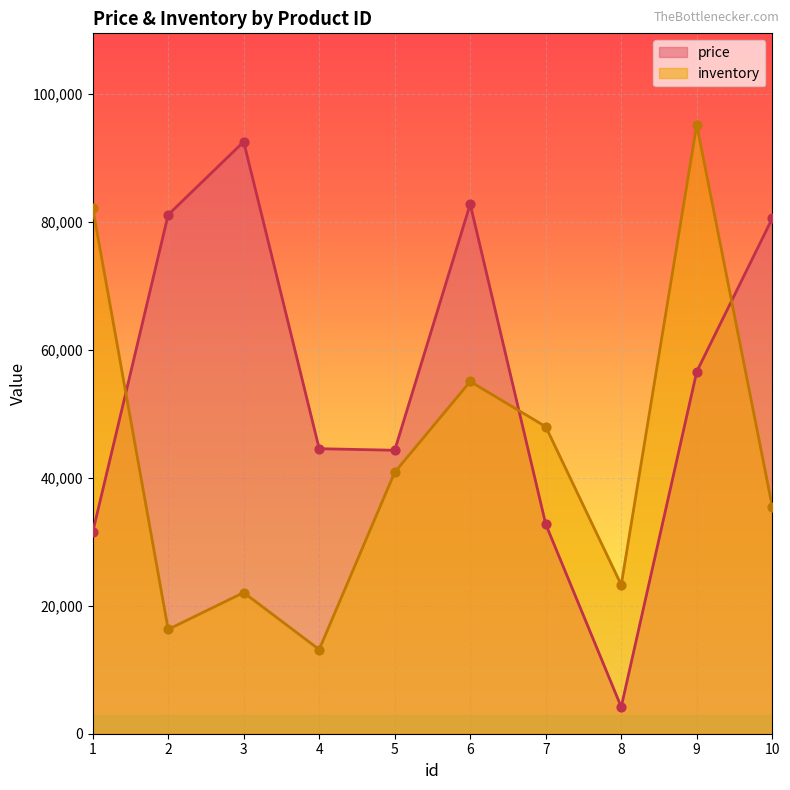

Which series has the largest Y range (max minus min)?

price